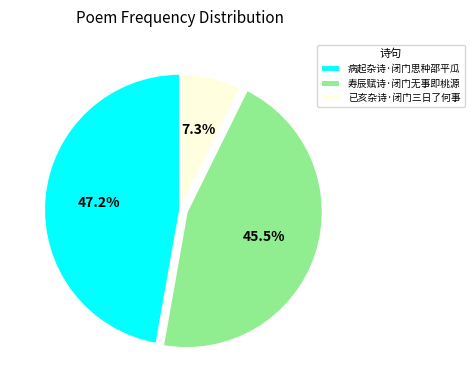

How much of the chart is everything except 已亥杂诗·闭门三日了何事?

92.7%